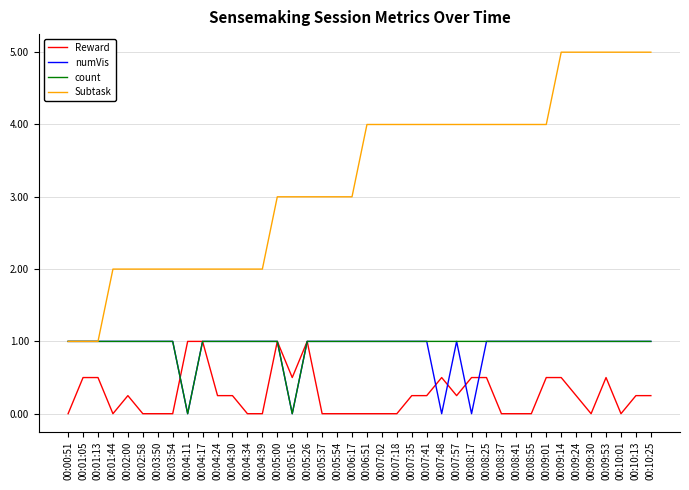

Which series has the largest total across all categories?

Subtask